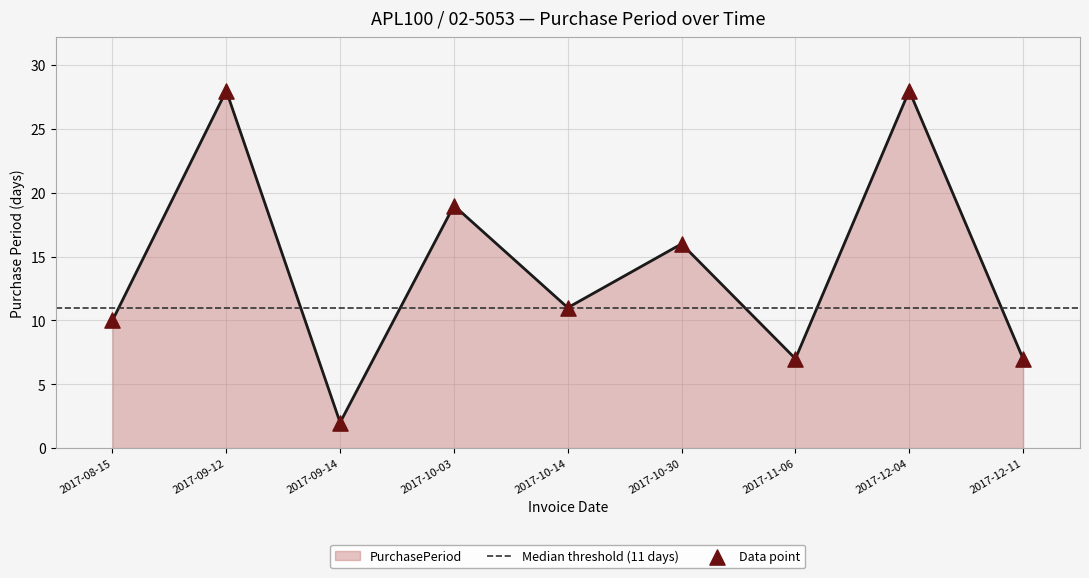

Which has a higher value, 2017-09-12 or 2017-10-03?

2017-09-12